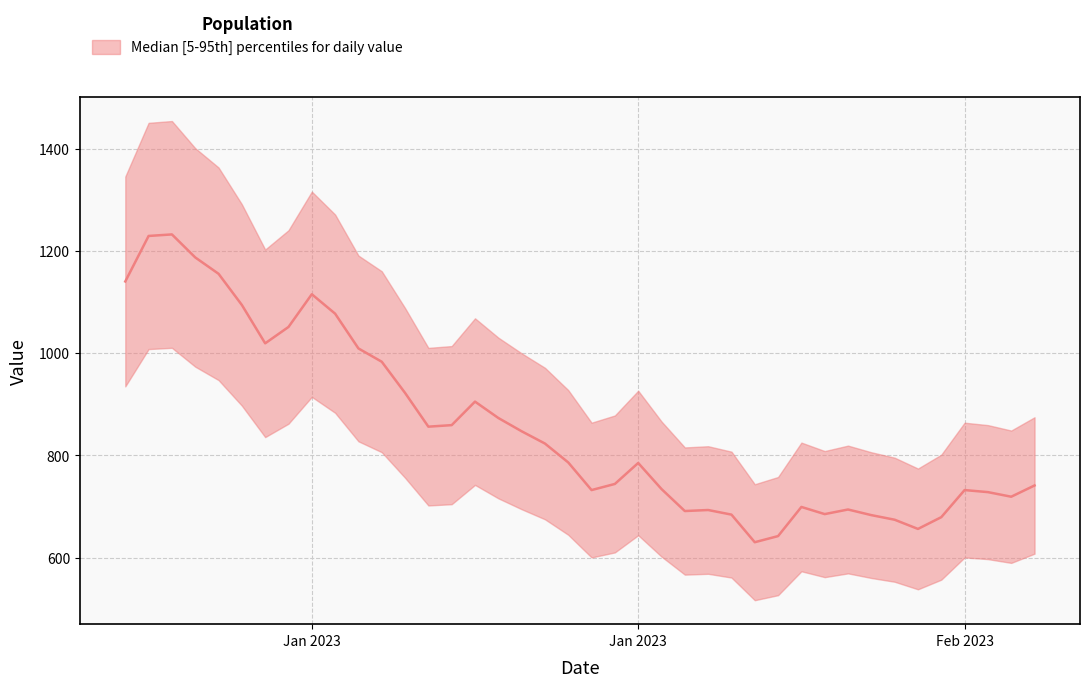

Count the number of categories in the chart.

40